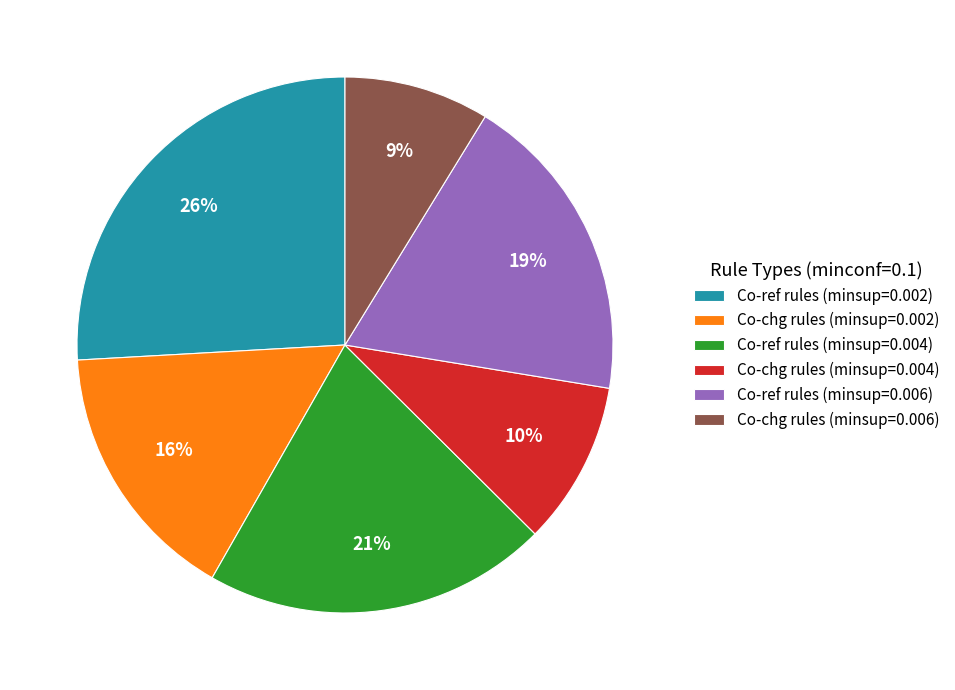

Which category has the smallest portion of the pie?

Co-chg rules (minsup=0.006)